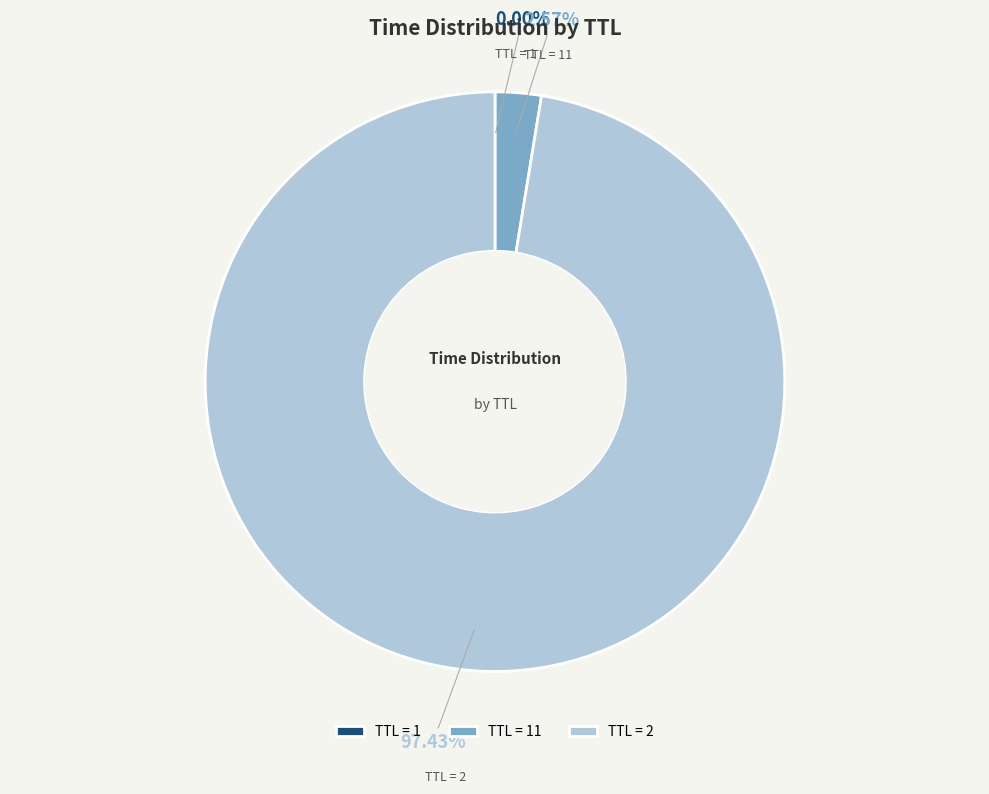

What is the majority slice?

TTL = 2